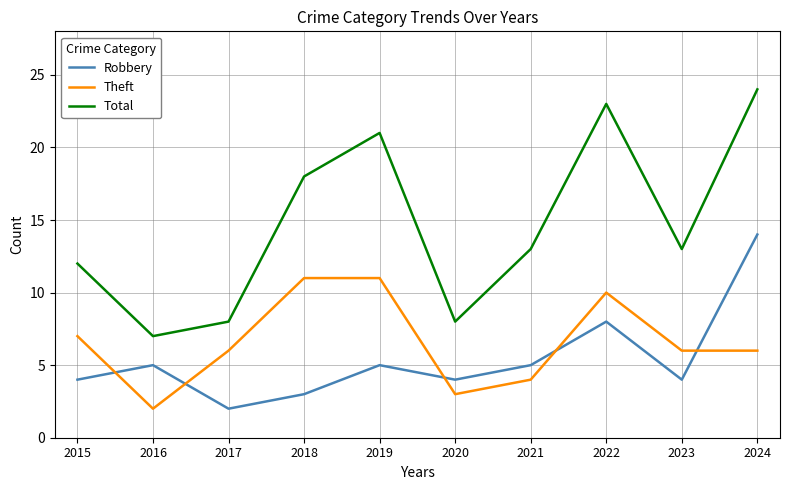

What is the average value of the Robbery series?

5